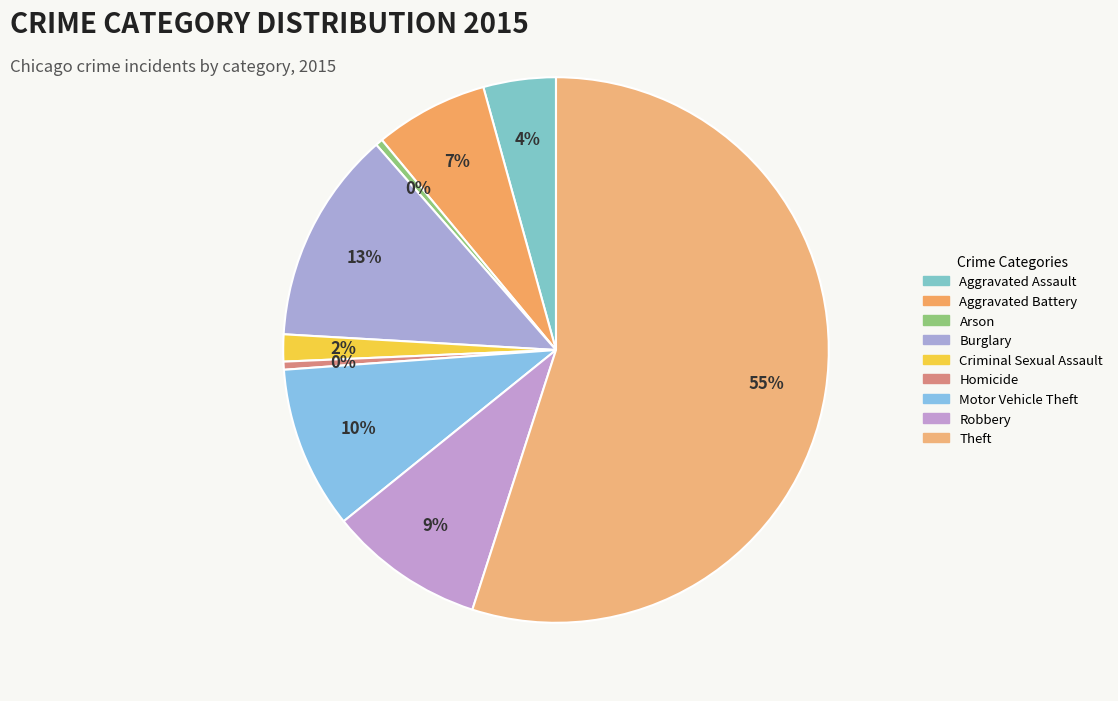

Do Burglary and Aggravated Battery together represent more than half of the pie?

No